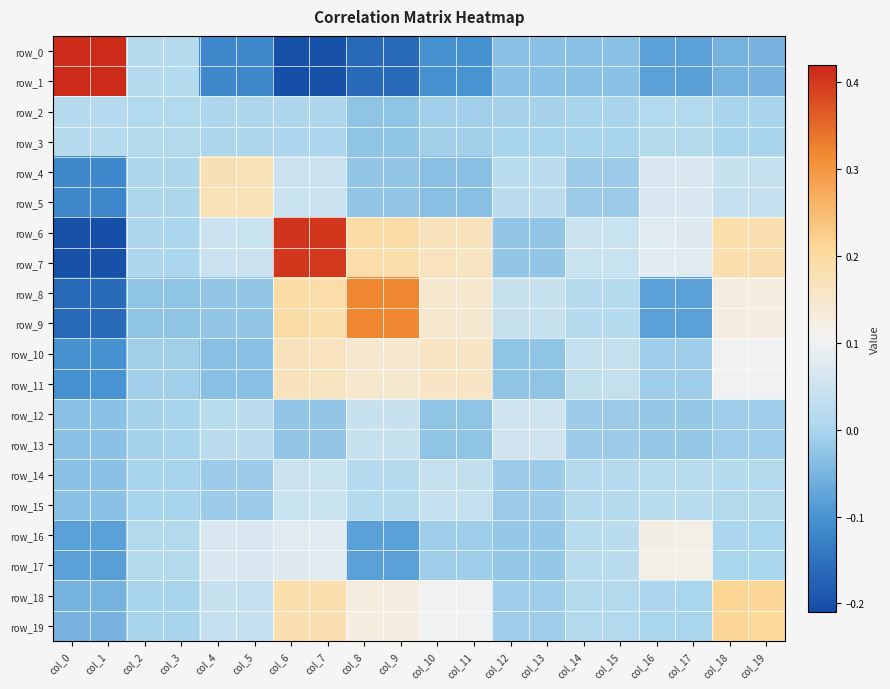

At which category is the sum across all series the highest?

col_6